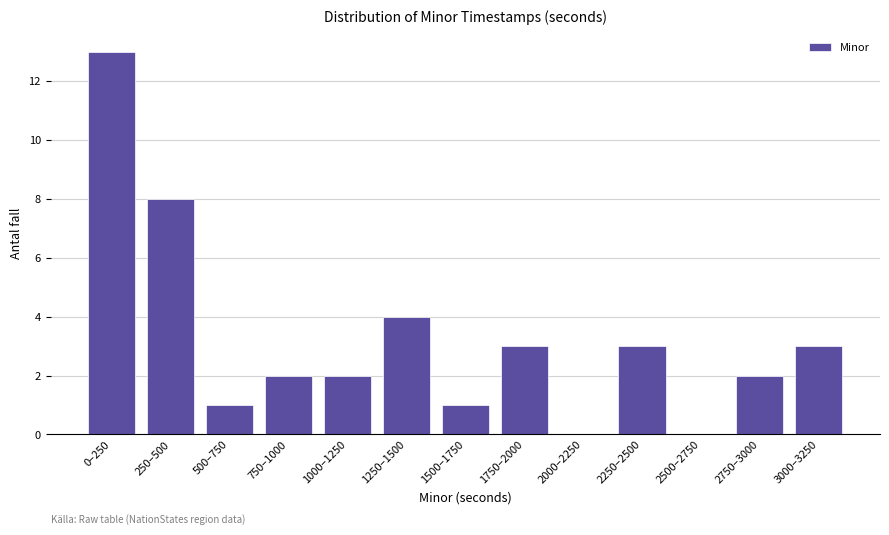

Reading right to left, extract all data points from this chart.

3000–3250=3	2750–3000=2	2500–2750=0	2250–2500=3	2000–2250=0	1750–2000=3	1500–1750=1	1250–1500=4	1000–1250=2	750–1000=2	500–750=1	250–500=8	0–250=13